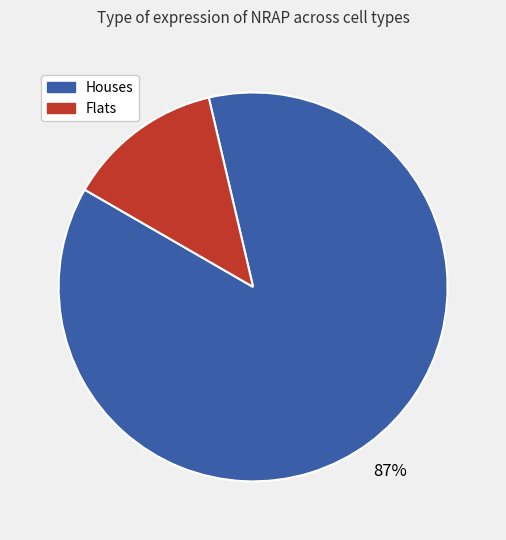

To the nearest percent, what is the difference between the largest and smallest slice percentages?

74%